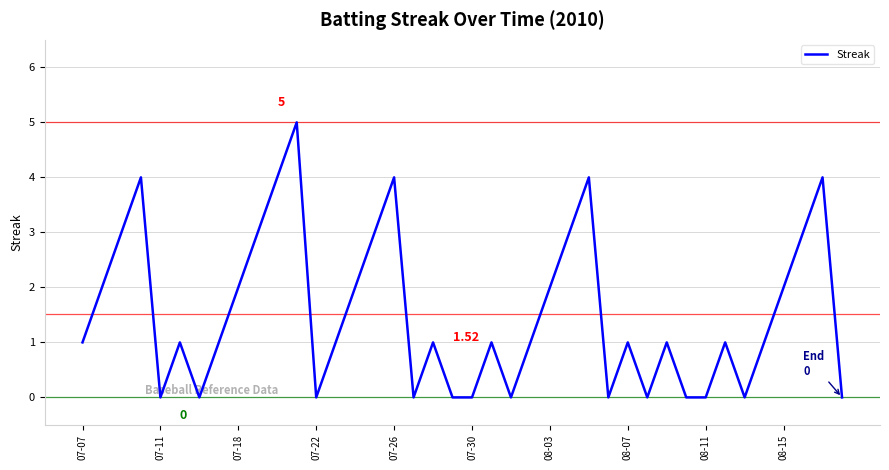

What is the average value?

2